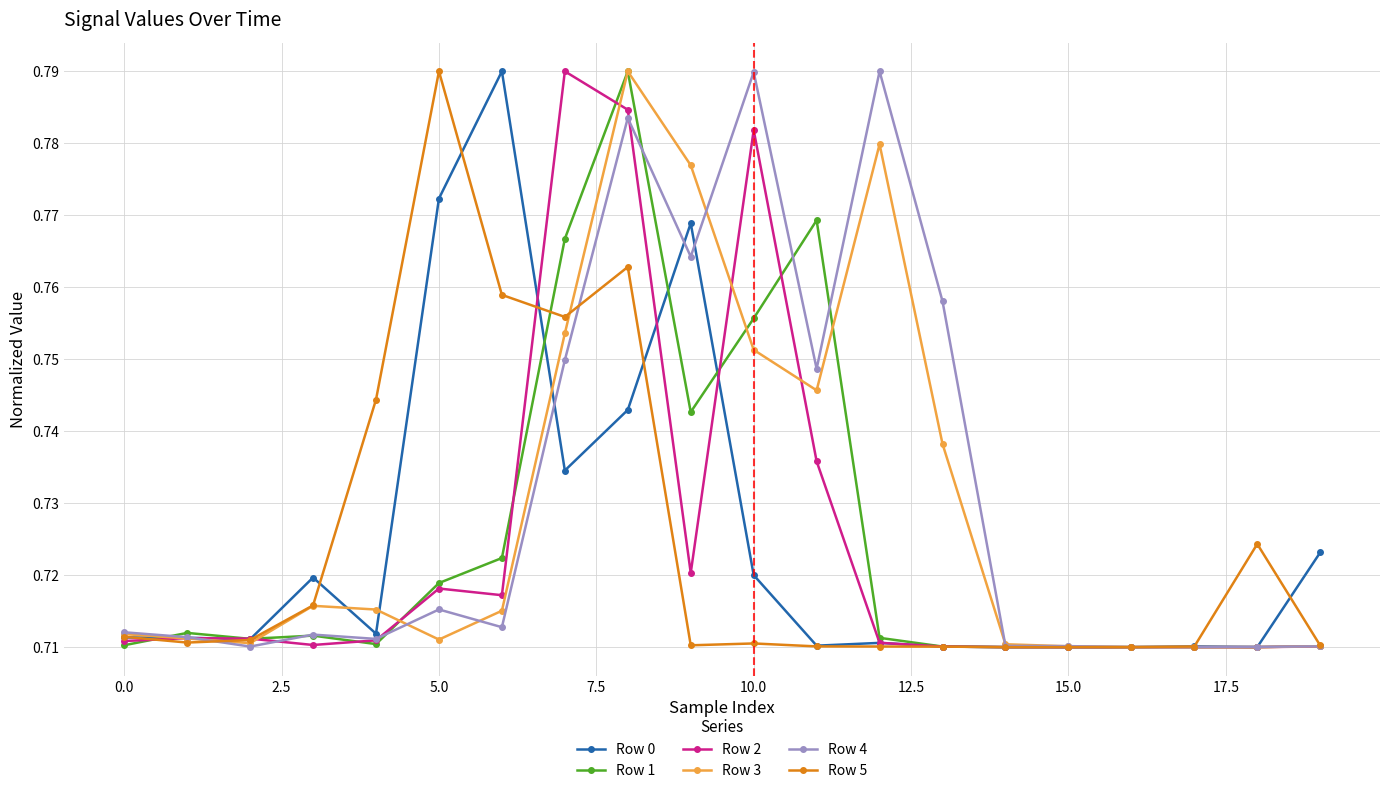

True or false: Row 4 has more than 0 points higher than both neighbors.

True